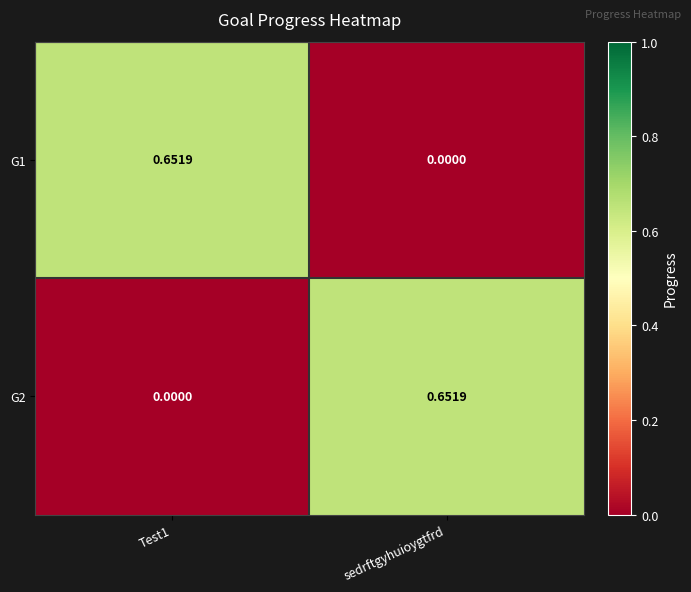

Where is G1 nearest to the value 0?

sedrftgyhuioygtfrd